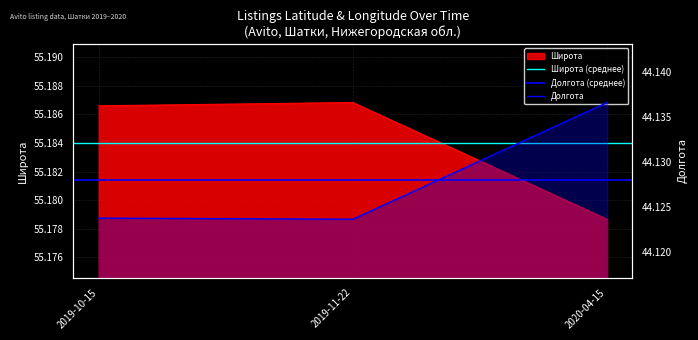

At which label is Широта closest to 55?

2020-04-15